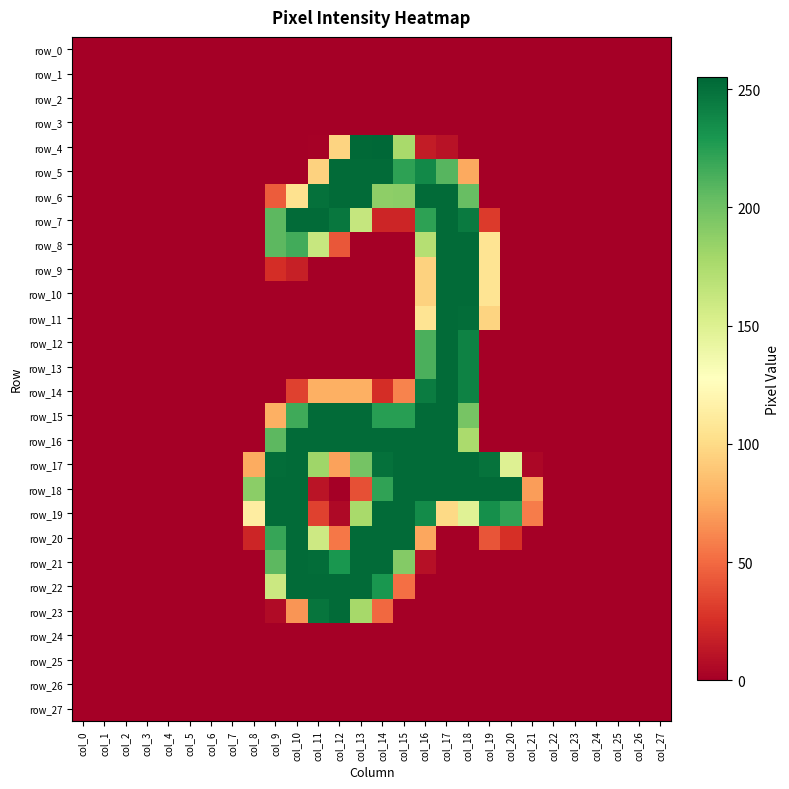

How many data points does each series have?

28